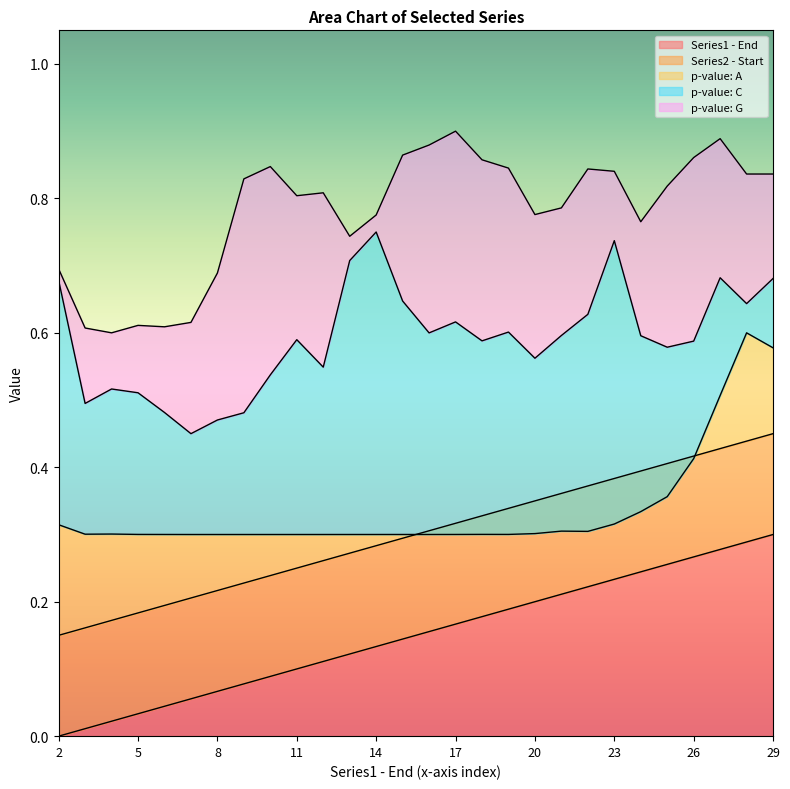

How many interior local peaks does the p-value: C series have?

7